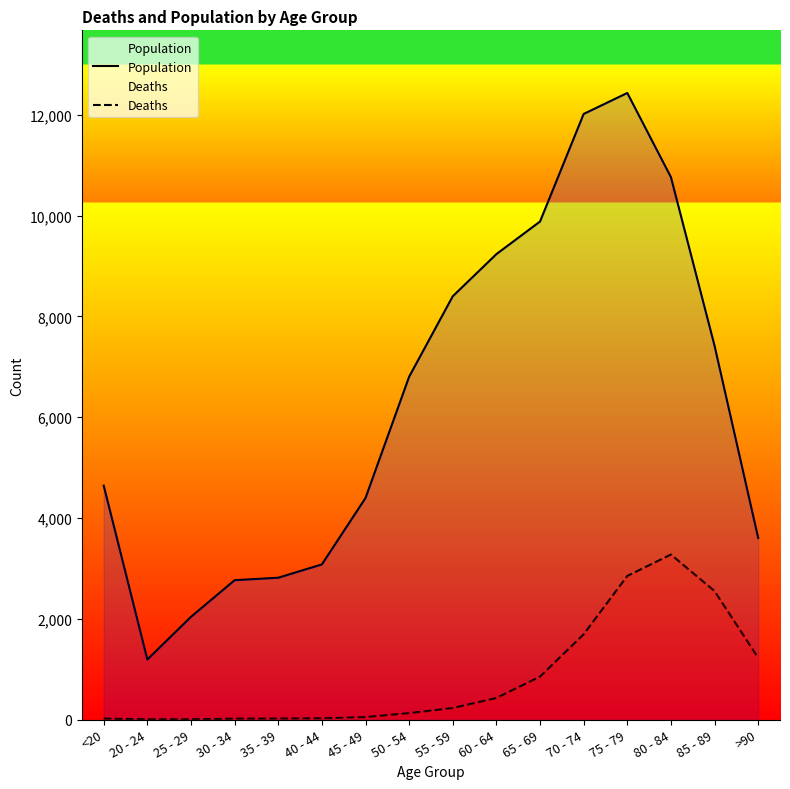

What are all the series names shown in the legend?

Population, Deaths